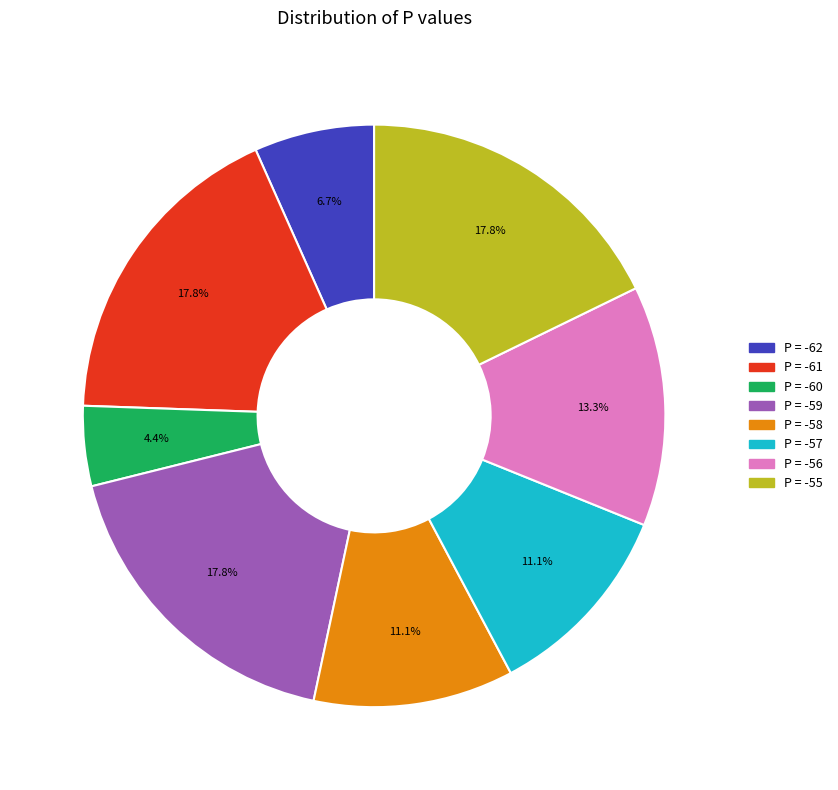

Is there a majority slice in this chart?

No